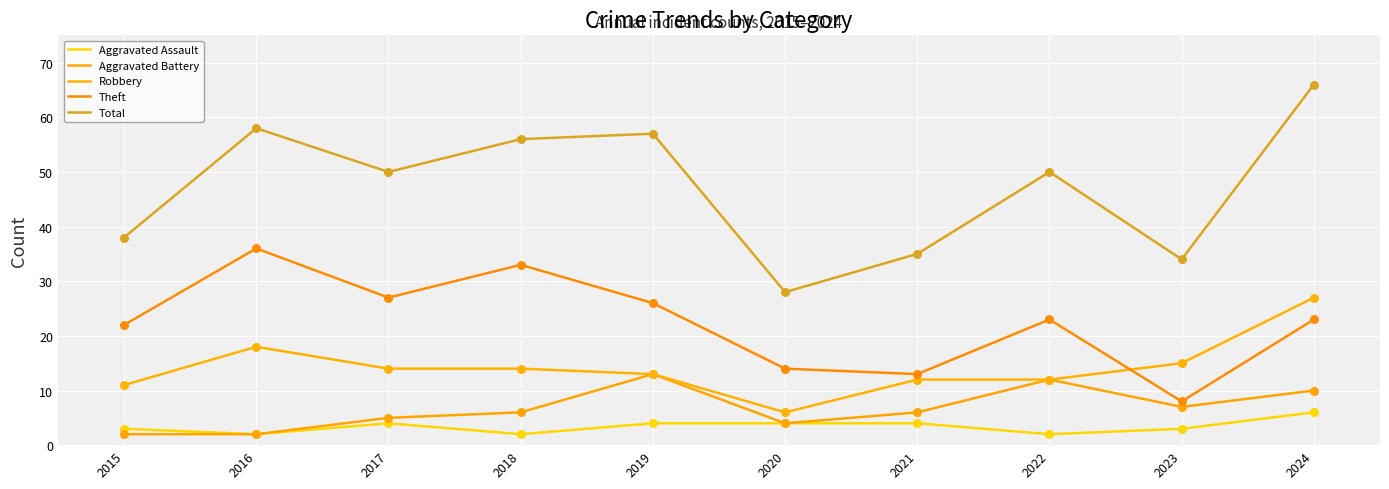

Is the value of Aggravated Battery at 2019 greater than the value of Total at 2016?

No